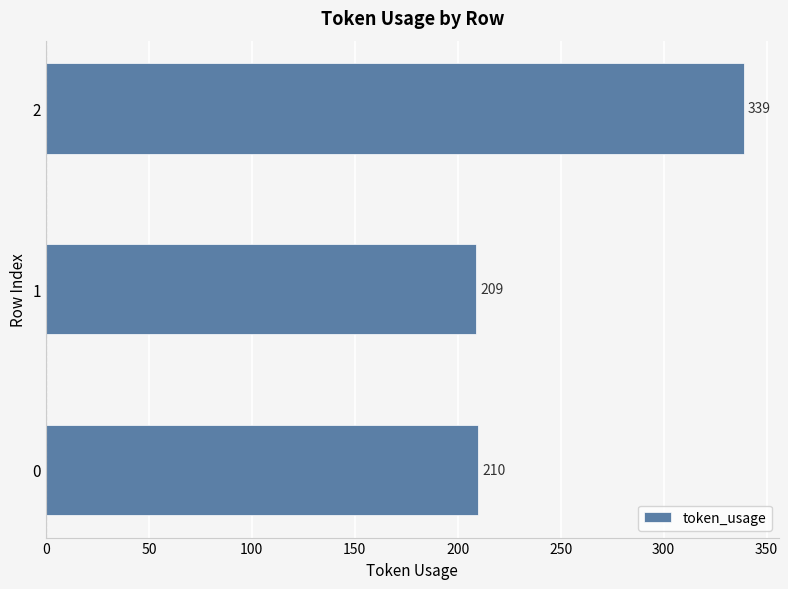

How many categories are shown in the chart?

3